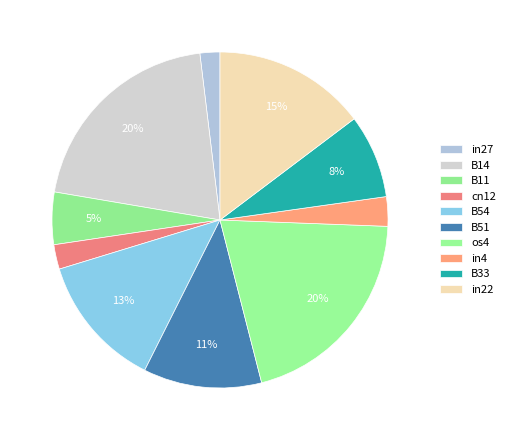

Which slice is the largest?

B14